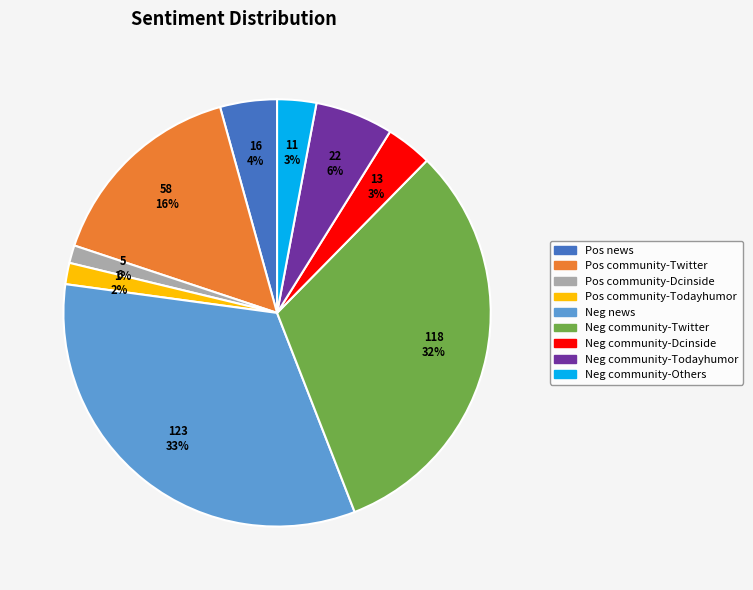

To the nearest percent, what is the average slice percentage?

11%